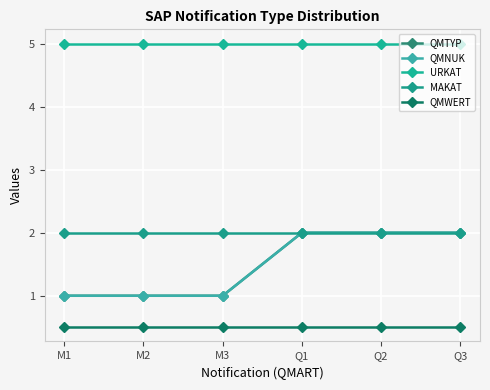

True or false: QMNUK and MAKAT cross at least once.

False